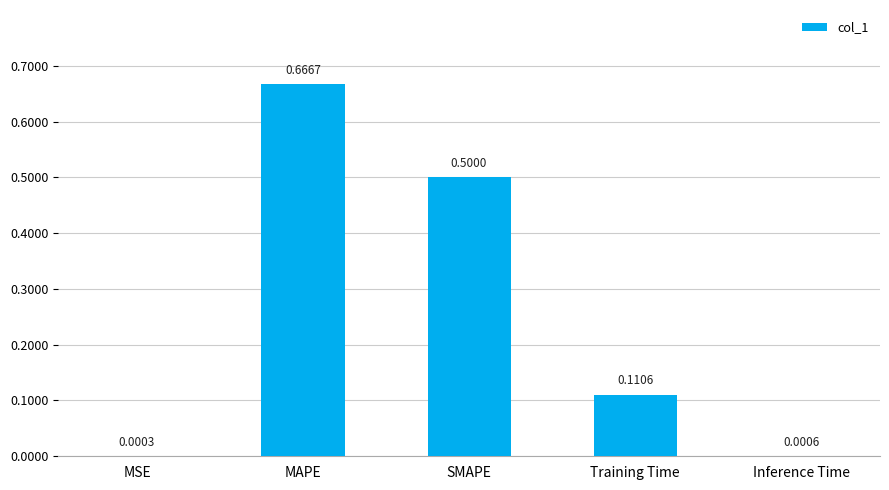

What is the sum of all values?

1.3